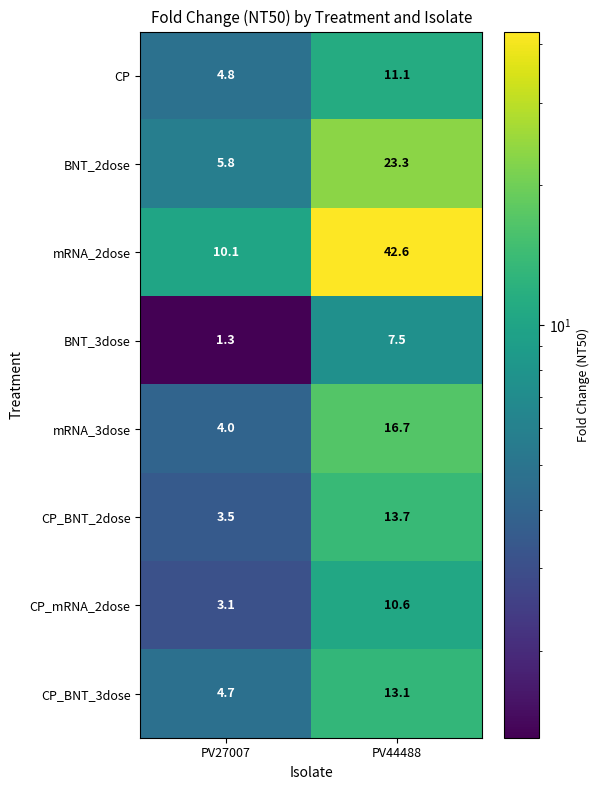

Which series has the largest total across all categories?

mRNA_2dose